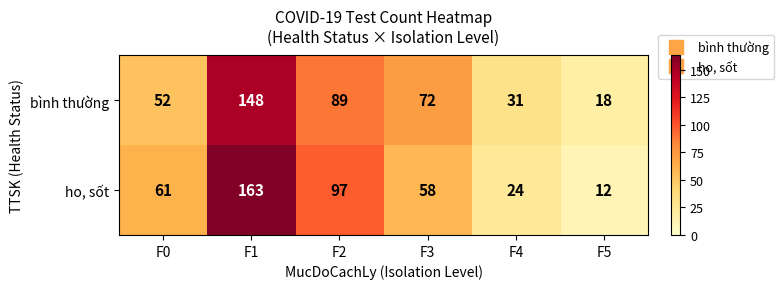

What is the sum of the bình thường values at F0 and F2?

141